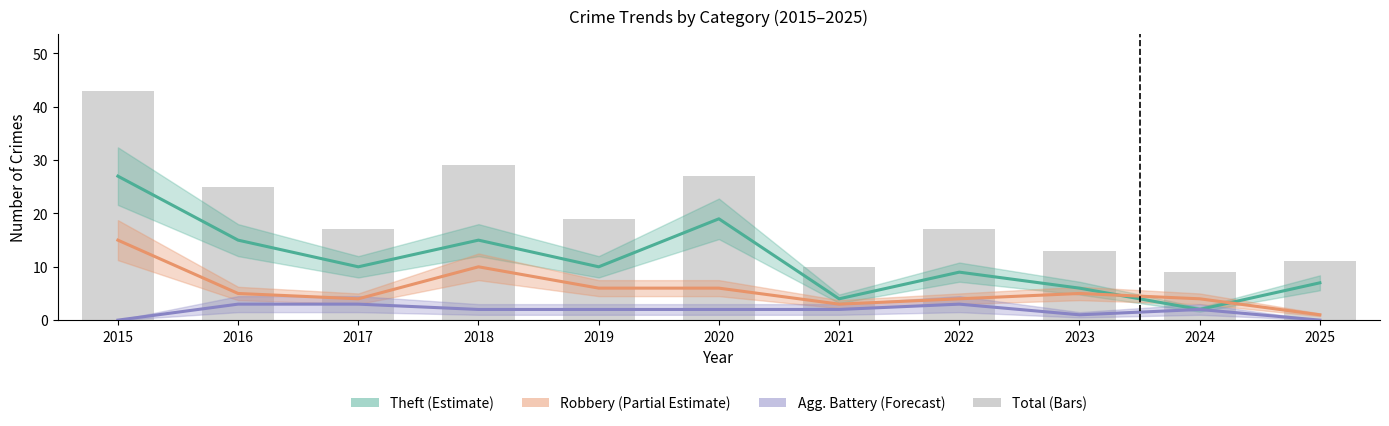

Is it true that Total equals 19 at 2019?

True